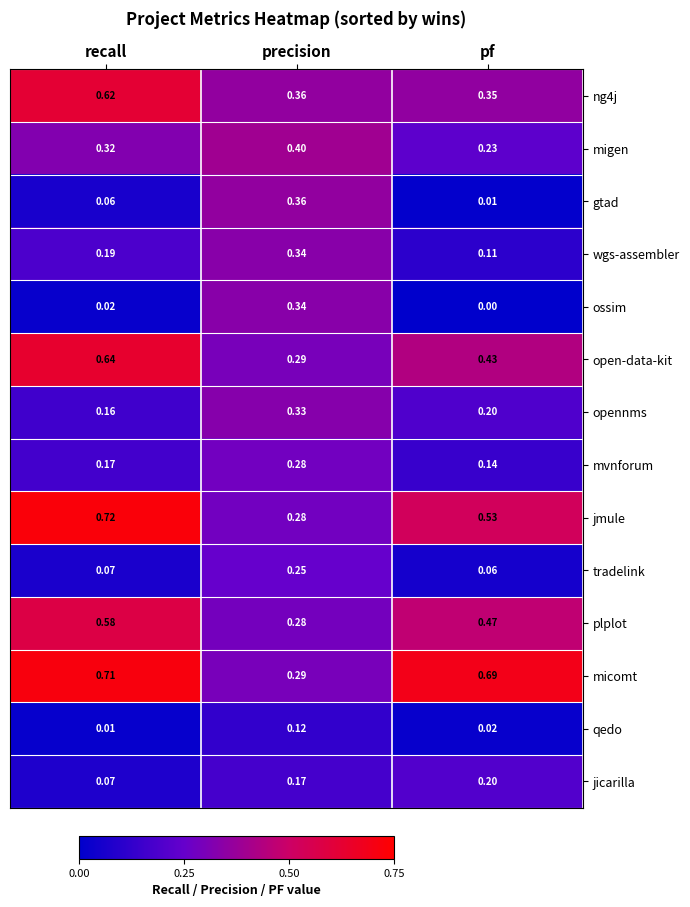

What is the total value across all series at pf?

3.4